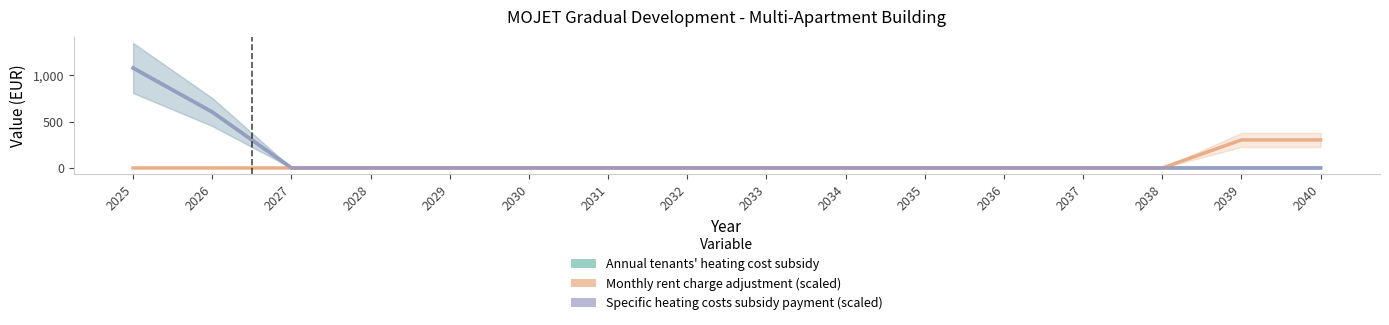

Which has a higher value, 2035 or 2027?

2035